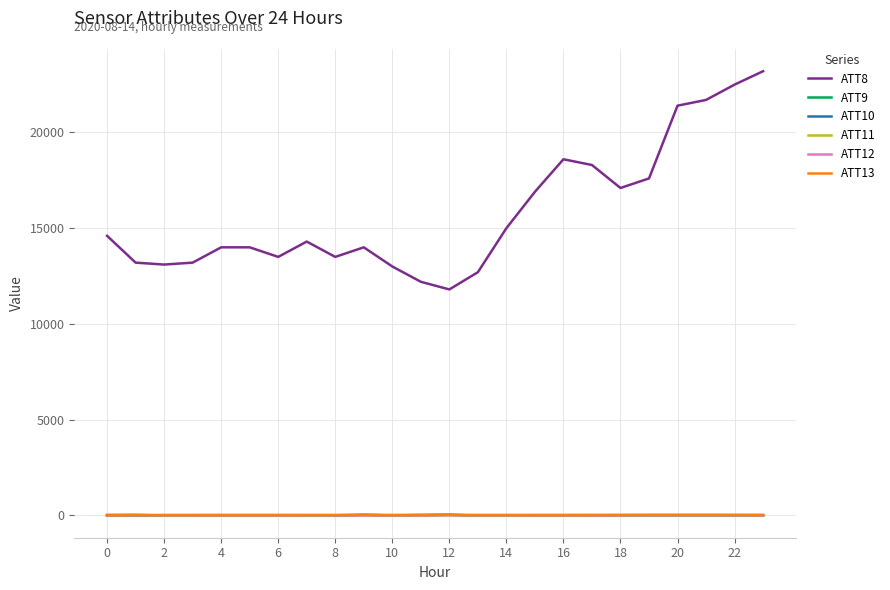

True or false: ATT8 and ATT9 cross at least once.

False